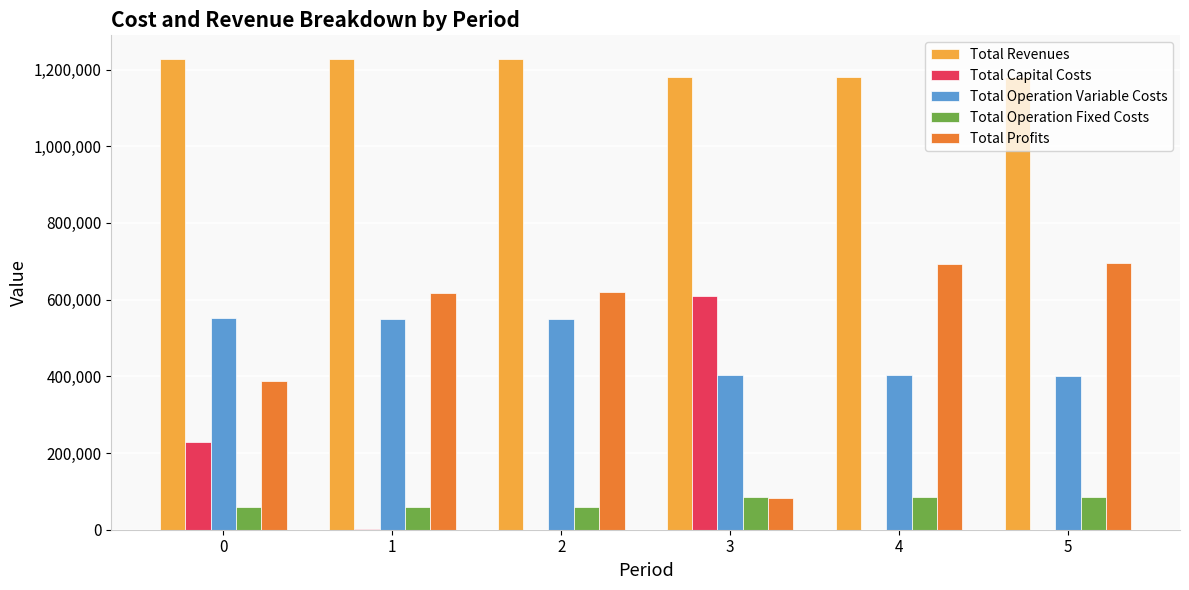

What is the maximum value shown in the chart?

1227731.0